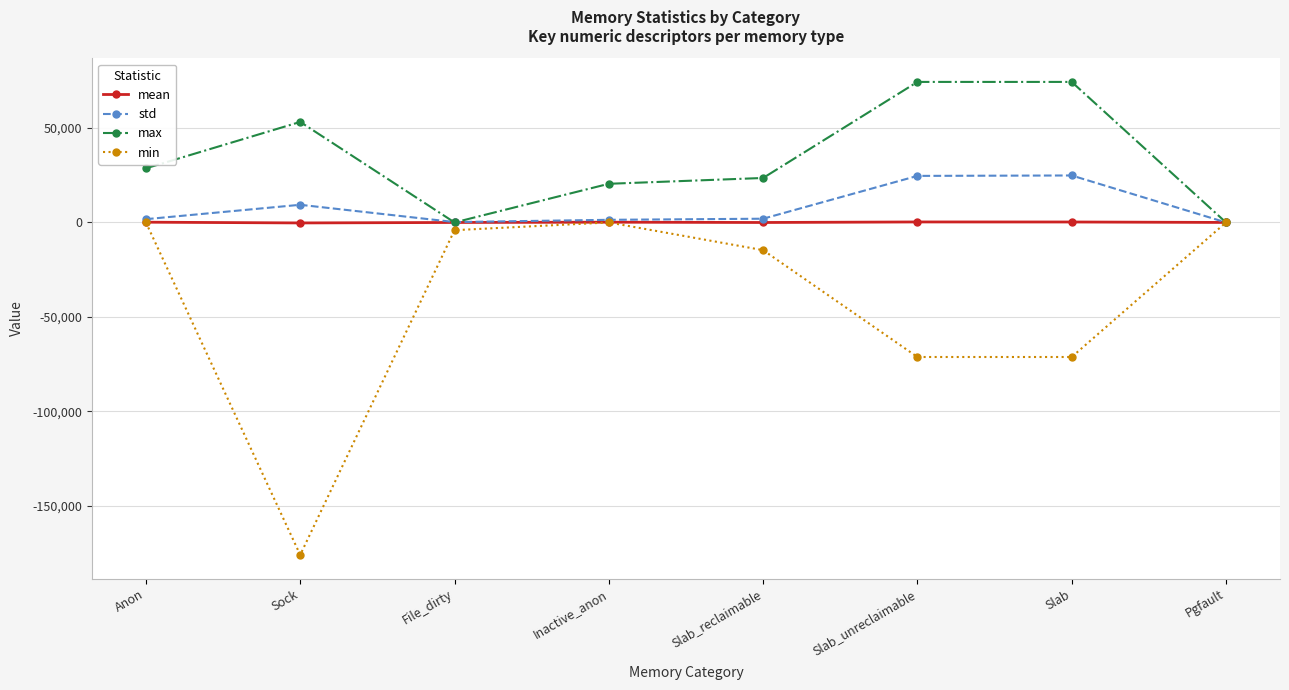

At which category does min reach its first local valley?

Sock